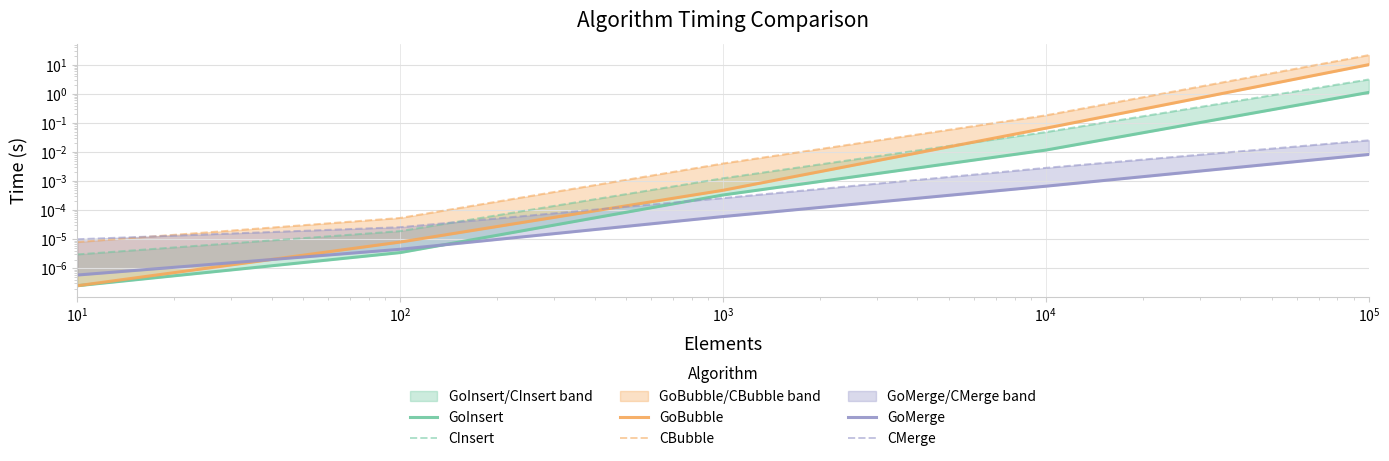

The value of GoBubble at $\mathdefault{10^{1}}$ is 0.0. True or false?

True